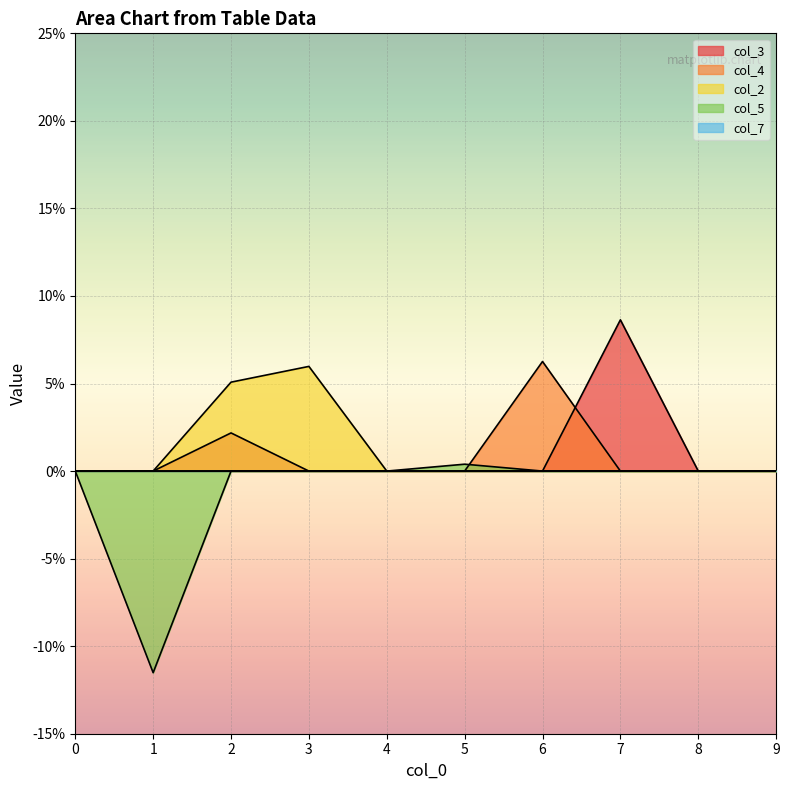

Reading right to left, what are all the values shown in this chart?

col_3: 0.0	0.0	0.1	0.0	0.0	0.0	0.0	0.0	0.0	0.0
col_4: 0.0	0.0	0.0	0.1	0.0	0.0	0.0	0.0	0.0	0.0
col_2: 0.0	0.0	0.0	0.0	0.0	0.0	0.1	0.1	0.0	0.0
col_5: 0.0	0.0	0.0	0.0	0.0	0.0	0.0	0.0	-0.1	0.0